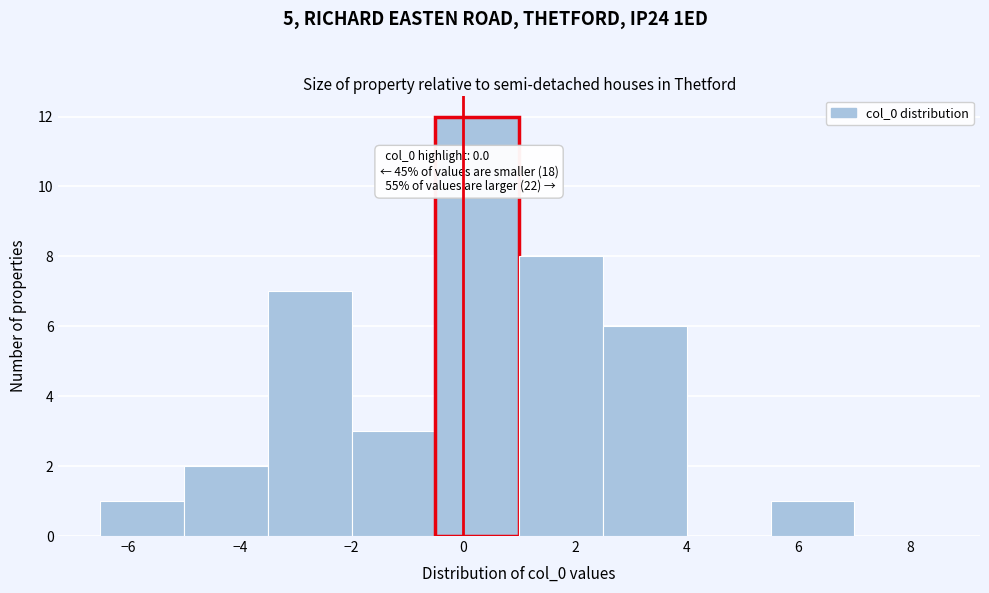

Over which range of the x-axis is the bar tallest?

-0.5 to 1.0